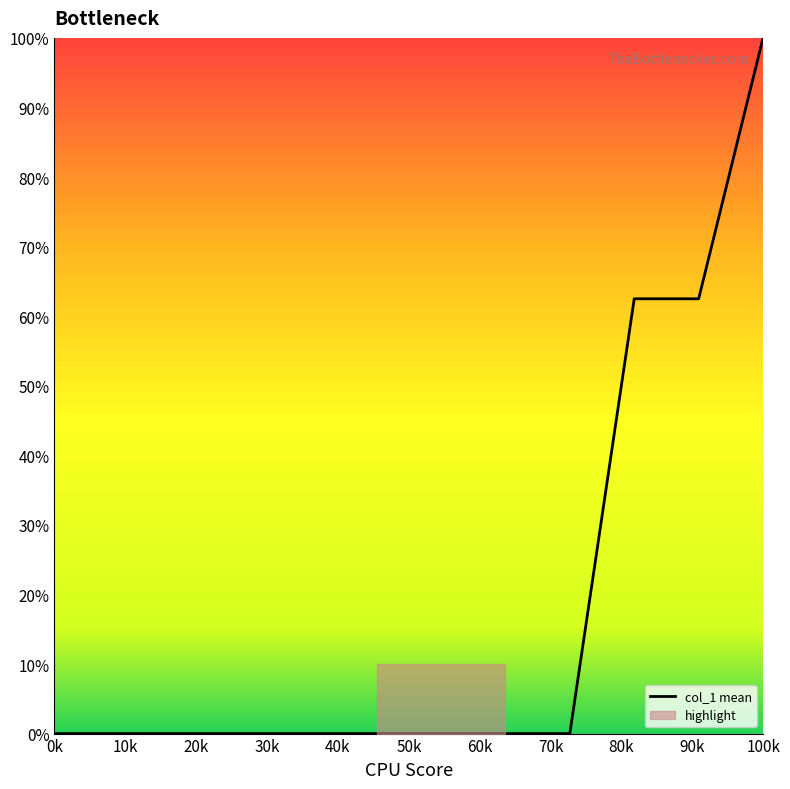

How many distinct data groups are displayed?

1